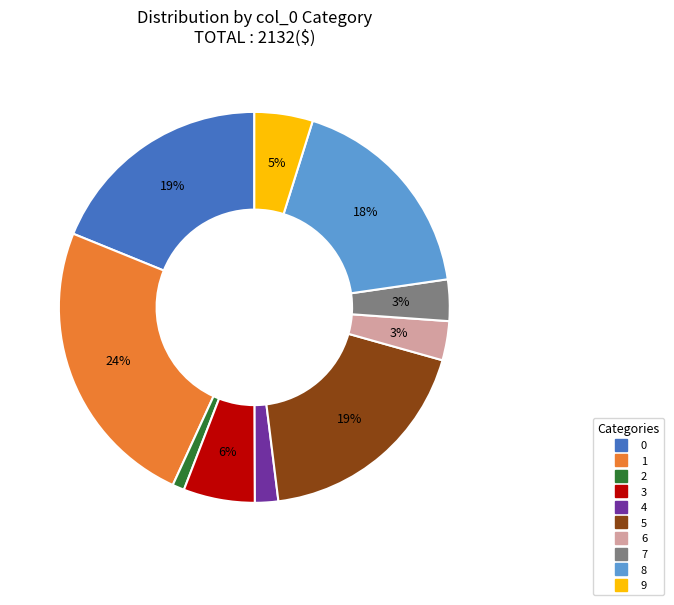

The 5 slice represents 19% of the pie. True or false?

True